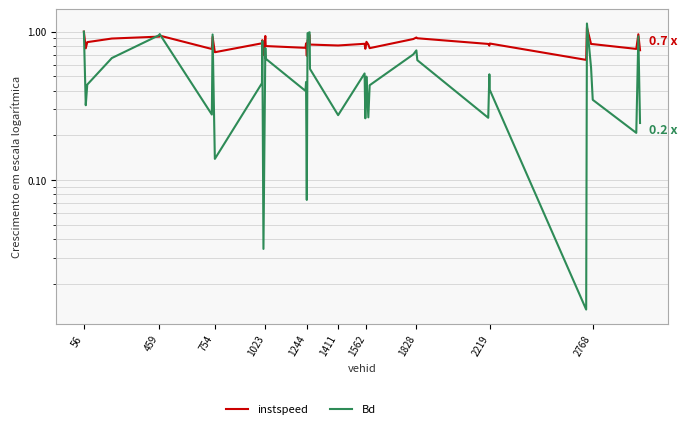

Reading right to left, transcribe all the data shown in this chart.

instspeed: 0.7	1.0	0.8	0.8	0.8	1.1	0.6	0.8	0.8	0.8	0.9	0.9	0.9	0.8	0.8	0.9	0.8	0.8	0.8	0.8	0.8	0.9	0.9	0.7	0.8	0.8	0.8	0.9	0.7	0.9	0.8	0.7	0.9	0.8	0.9	0.9	0.9	0.8	0.8	1.0
Bd: 0.2	0.9	0.2	0.3	0.6	1.1	0.0	0.4	0.5	0.3	0.6	0.7	0.7	0.4	0.3	0.5	0.5	0.3	0.5	0.3	0.6	1.0	1.0	0.1	0.5	0.4	0.7	0.8	0.0	0.9	0.4	0.1	1.0	0.3	1.0	0.9	0.7	0.4	0.3	1.0